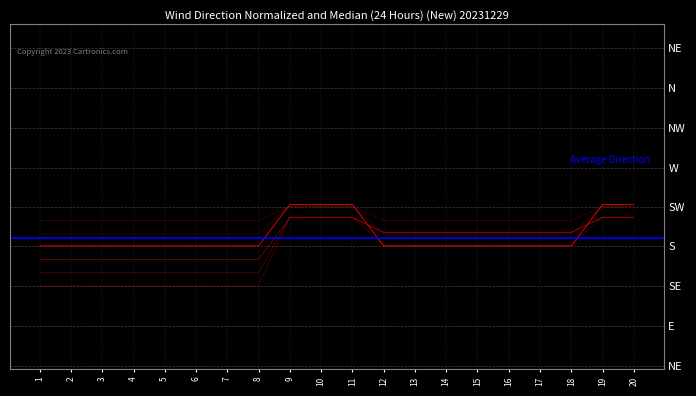

What is the value of the columna 31 point at the 13th from the left?

997